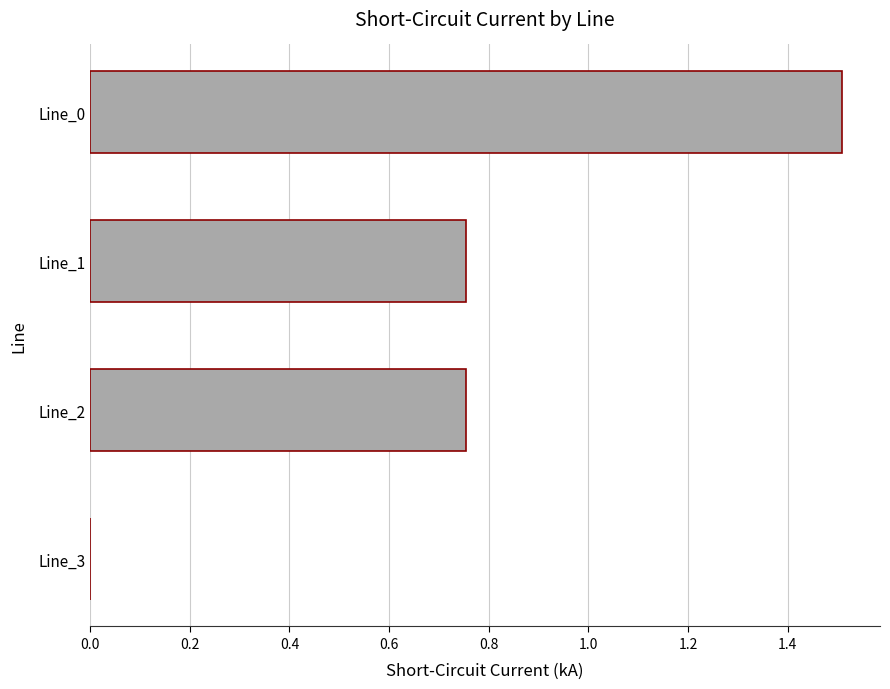

What is the change in value from Line_2 to Line_3?

-0.8